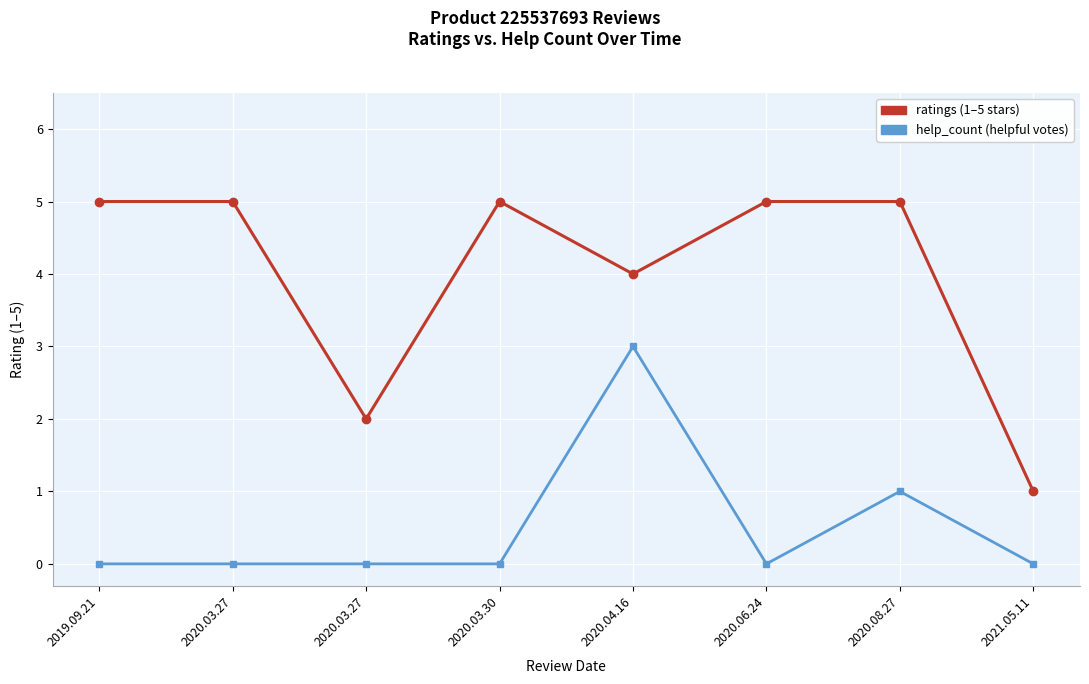

How many lines are shown in the chart?

2